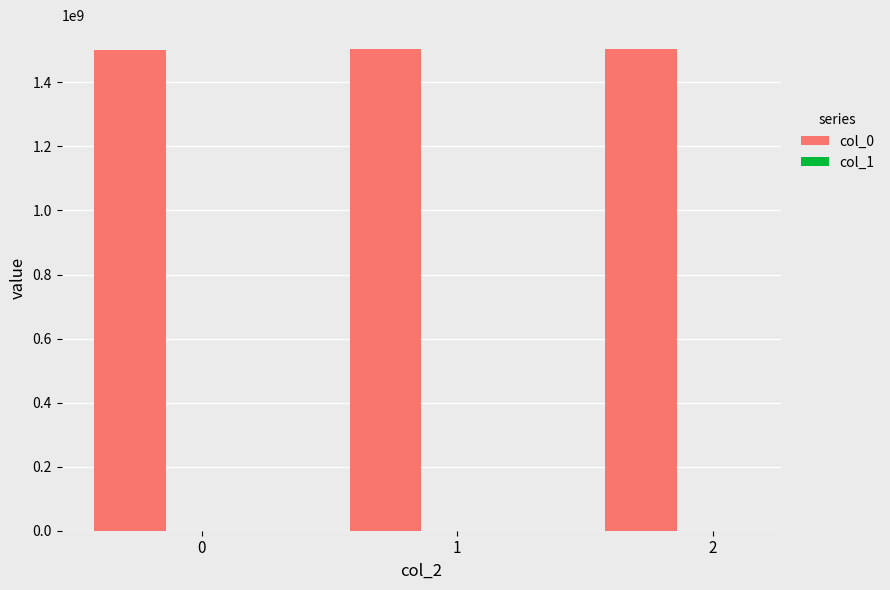

Is it true that col_0 equals 2027188430.4 at 0?

False